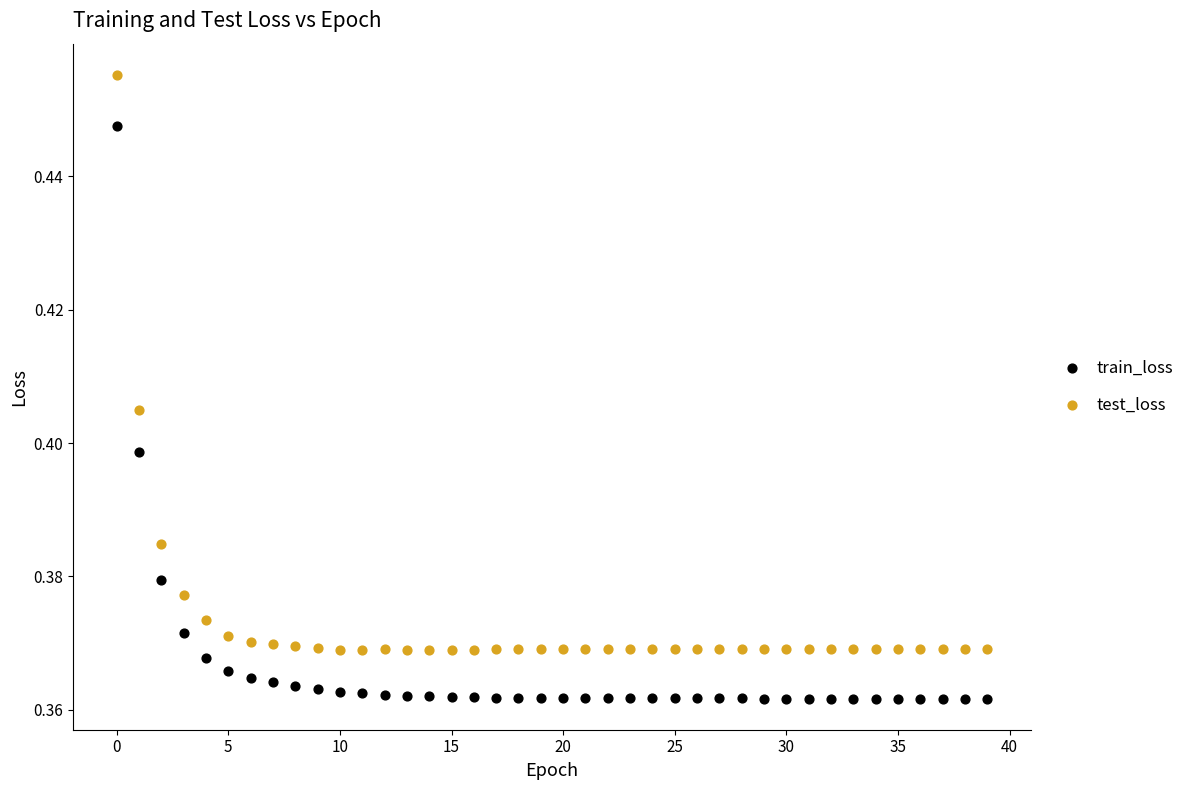

Which series has the widest spread of Y values?

test_loss